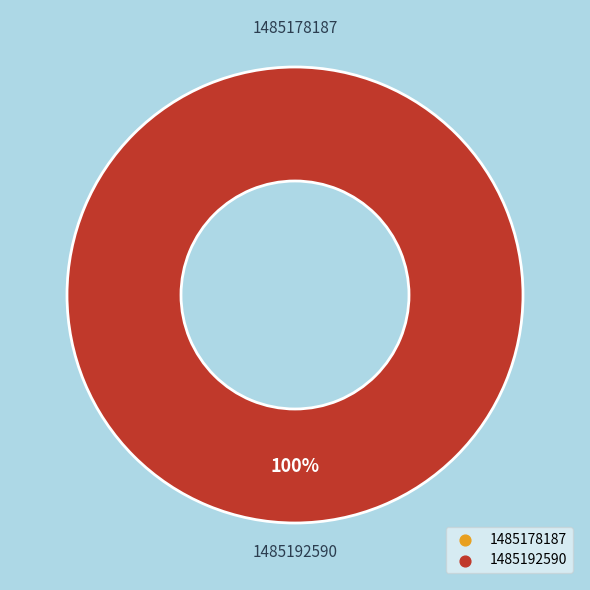

How many slices are in this pie chart?

2